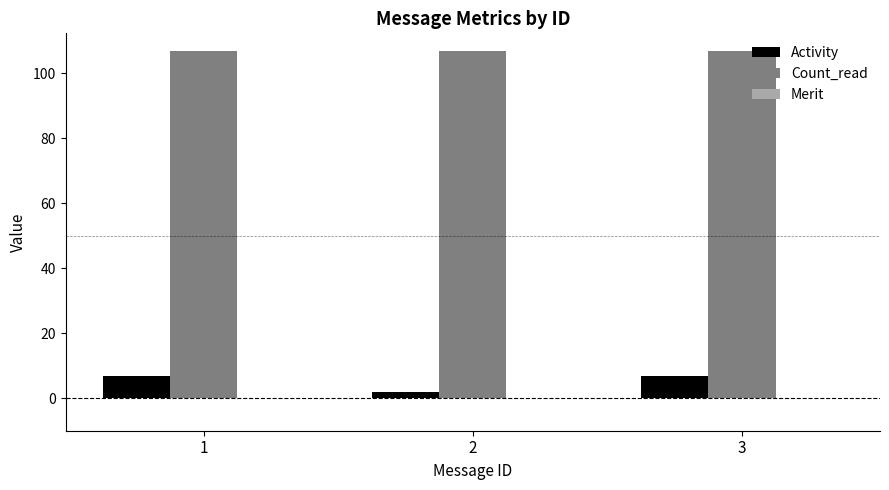

Is it true that Count_read equals 107 at 1?

True